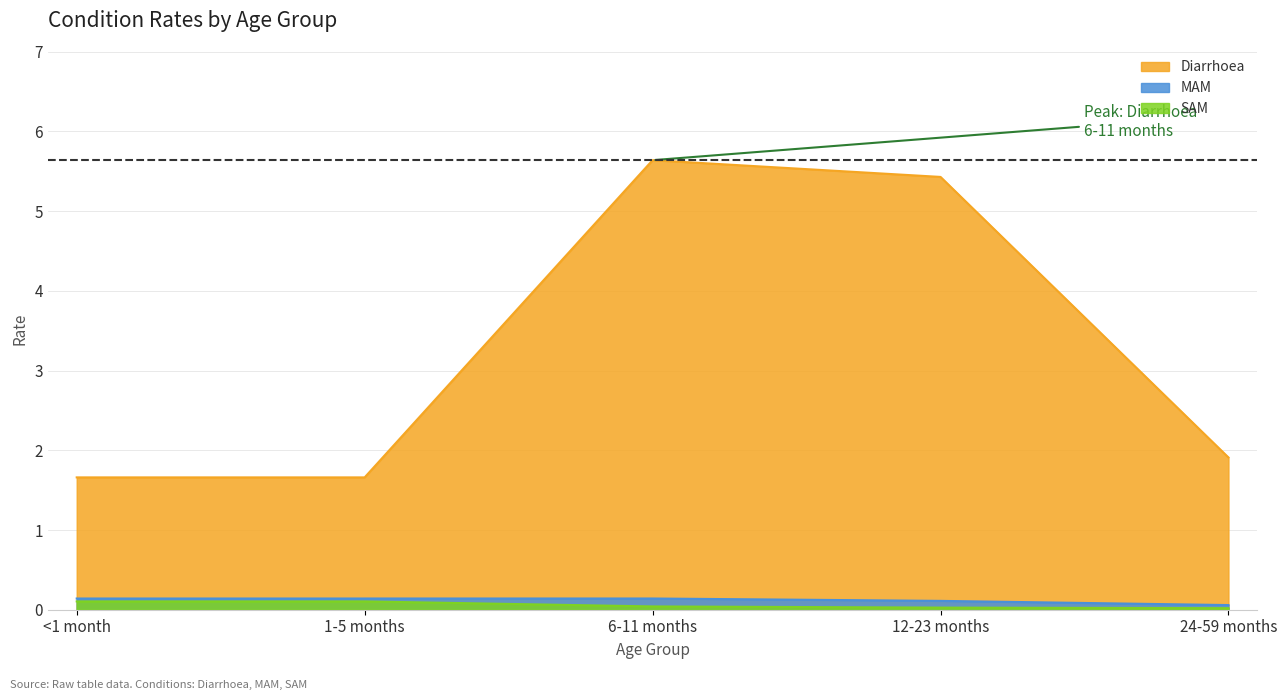

What is the sum of the SAM values at 6-11 months and <1 month?

0.1